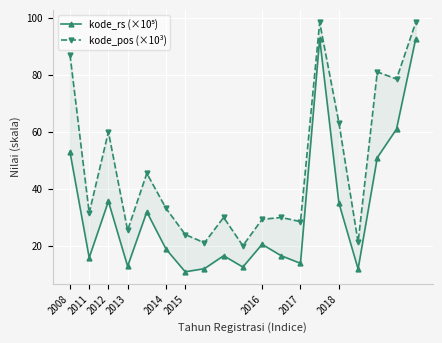

Where is the first local maximum for kode_rs (×10⁵)?

2012